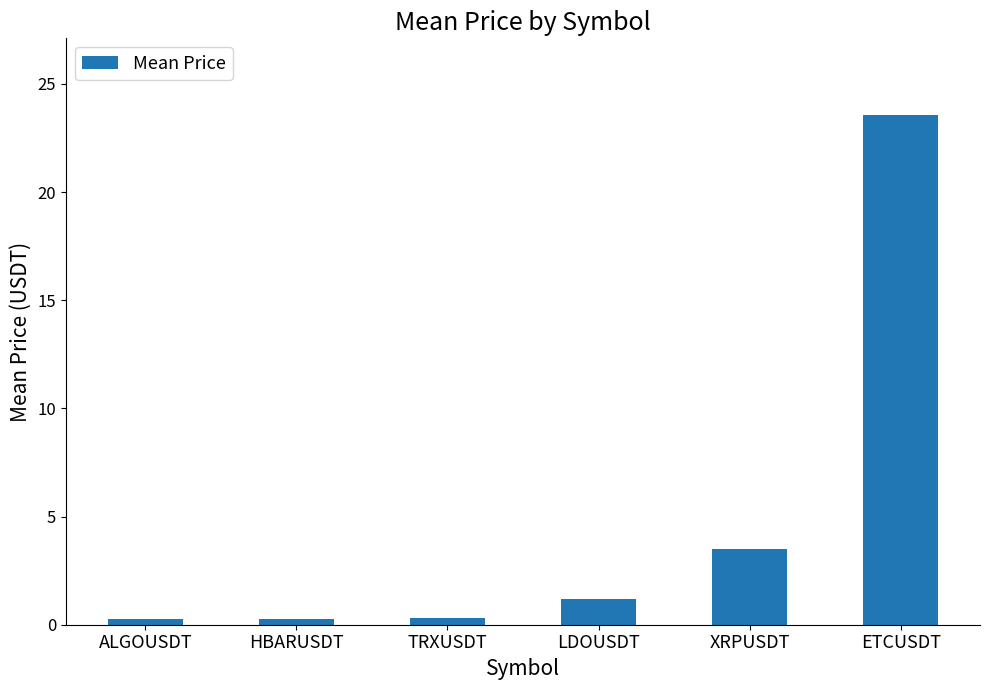

Reading left to right, what are all the values shown in this chart?

0.3	0.3	0.3	1.2	3.5	23.6